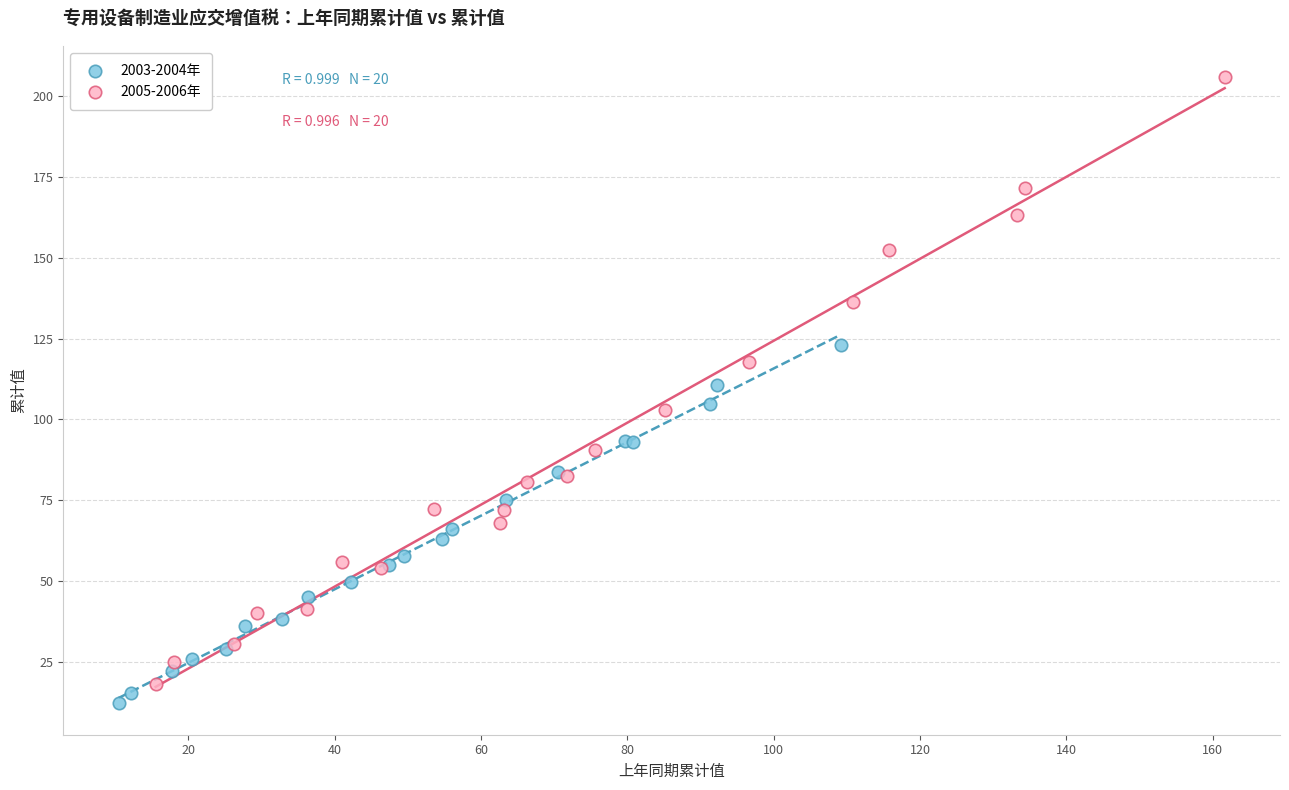

Which series reaches the maximum Y coordinate?

2005-2006年